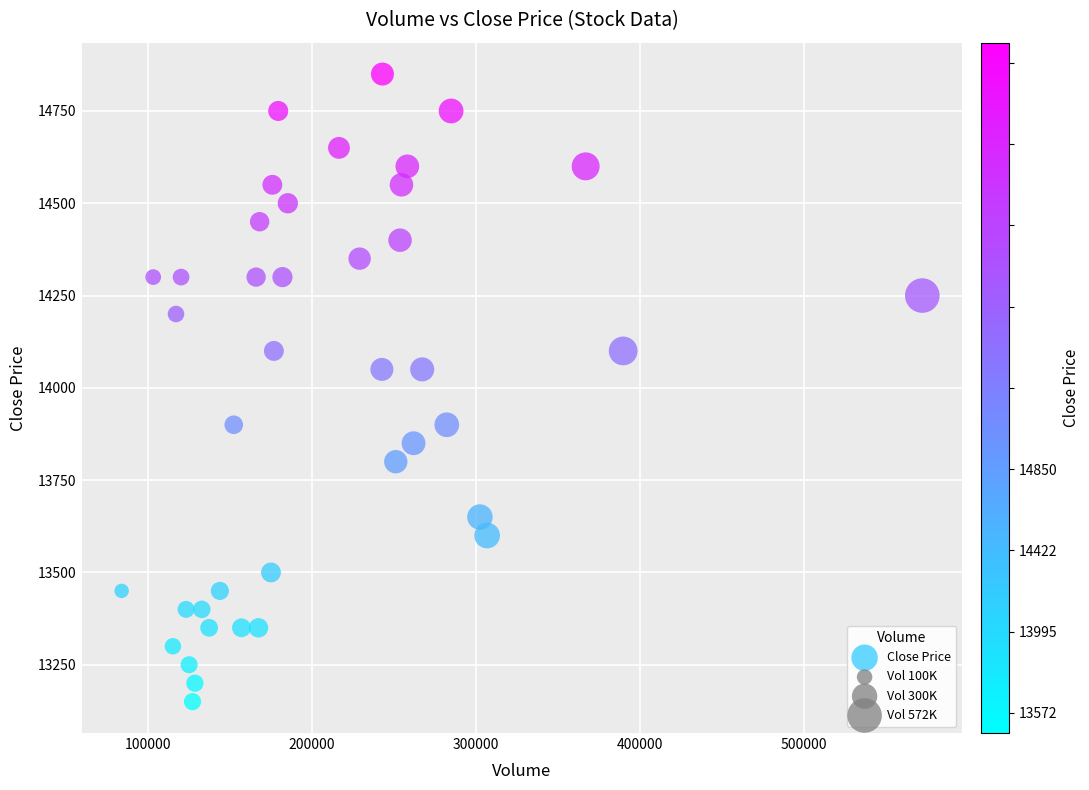

What is the range of Y values (max minus min)?

1700